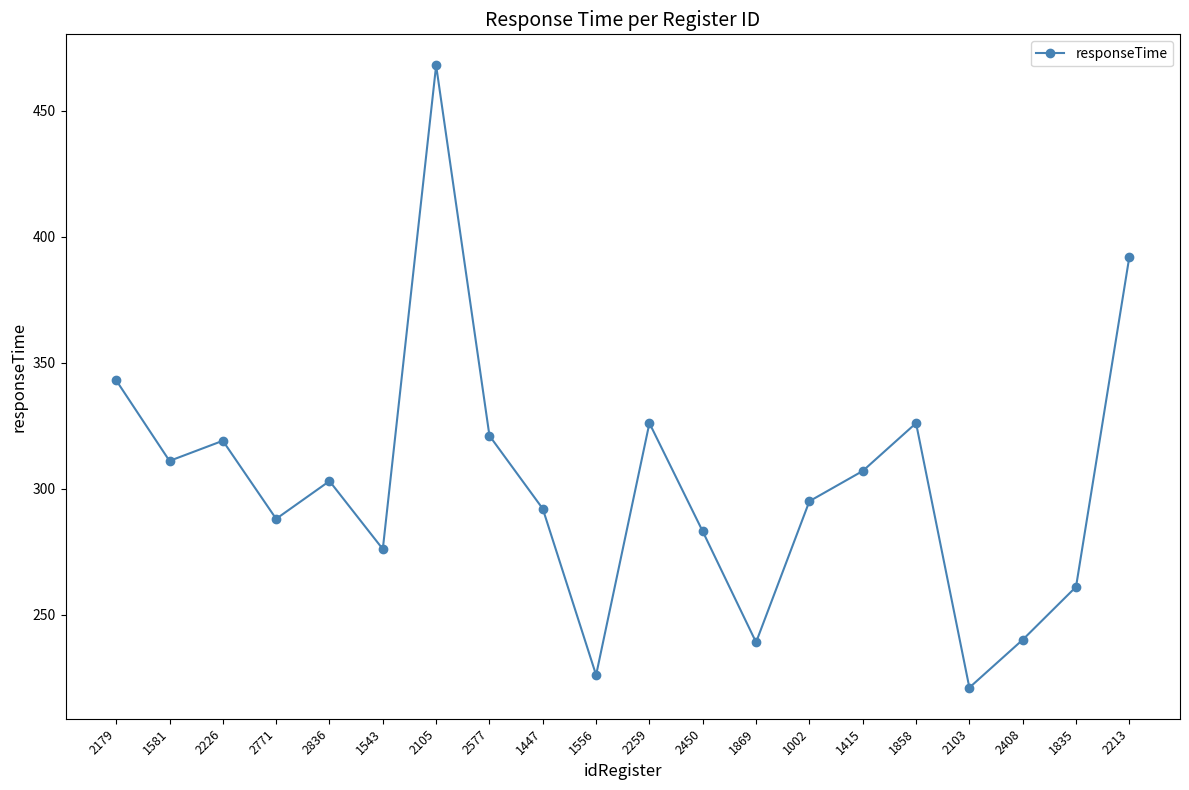

Between 1447 and 1869, which is larger?

1447